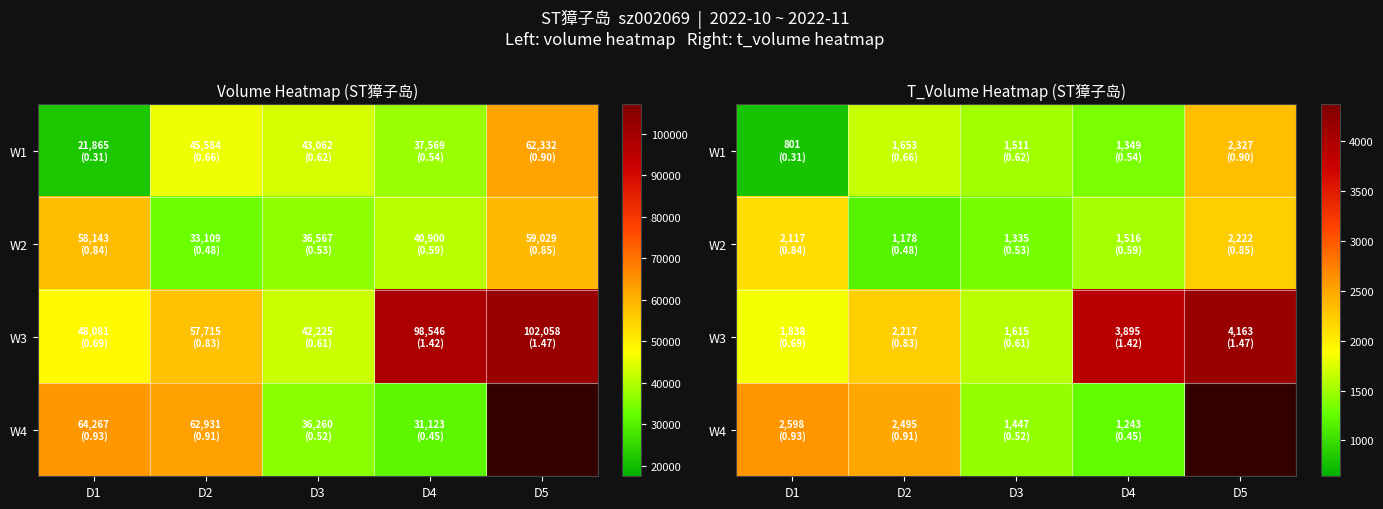

What is the difference between the second highest and minimum values in the W4 series?

1252.0